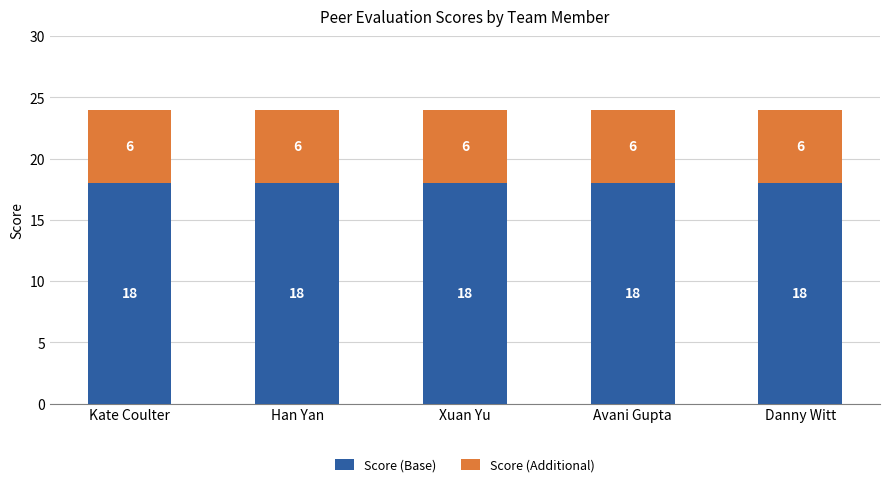

Is it true that Score (Base) equals 18 at Kate Coulter?

True